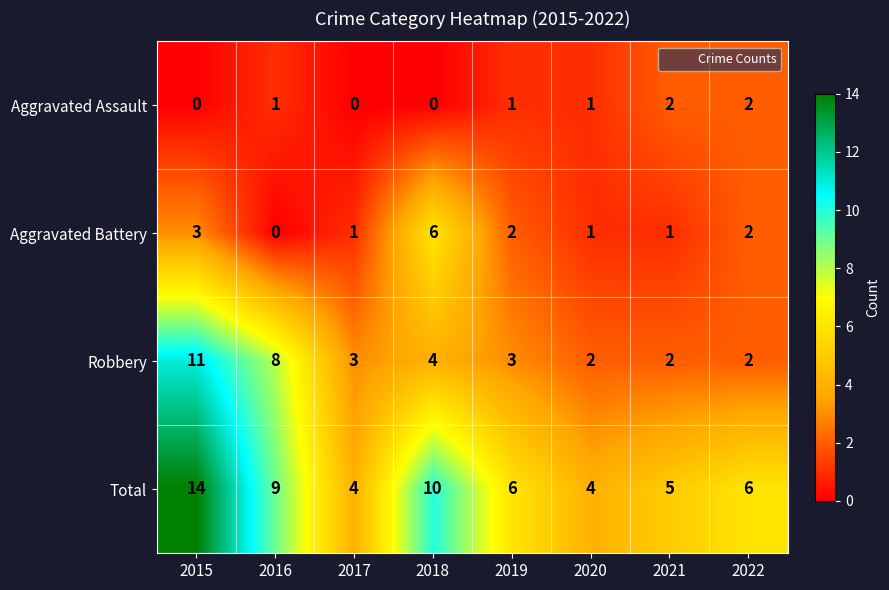

What value does the Aggravated Battery series have at 2015?

3